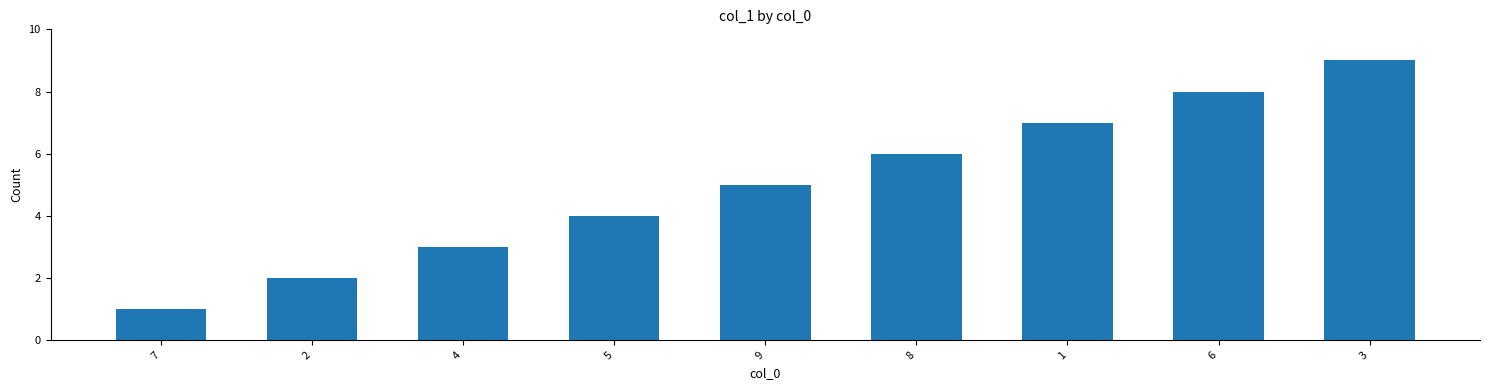

The chart shows a value of 1 at 7. True or false?

True